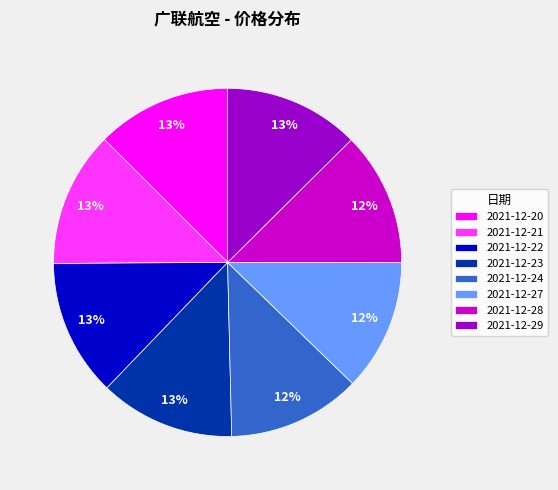

To the nearest percent, what portion does 2021-12-21 represent?

13%